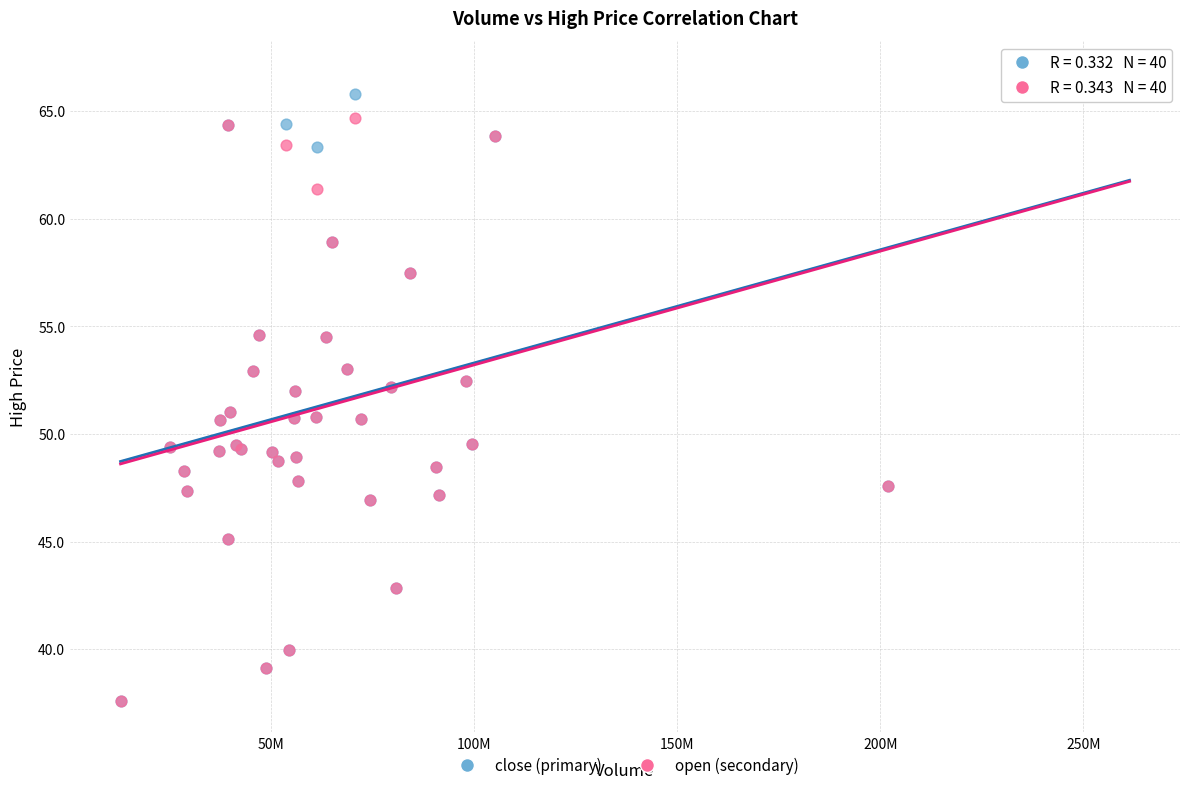

What are all the series names shown in the legend?

close (primary), open (secondary)